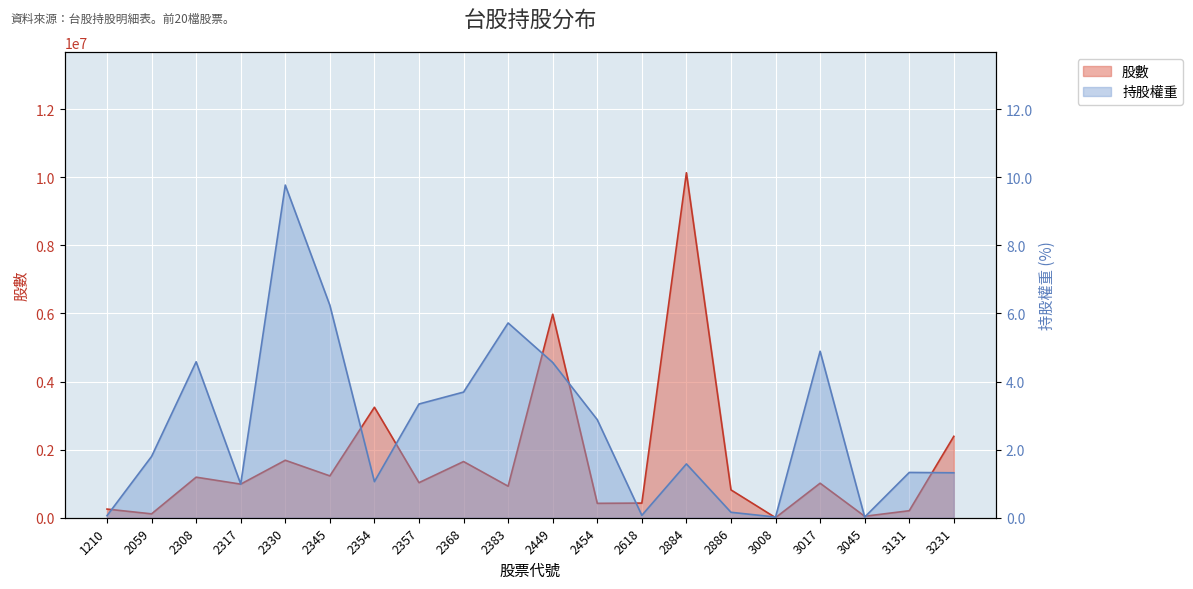

Where is 股數 nearest to the value 5067505?

2449